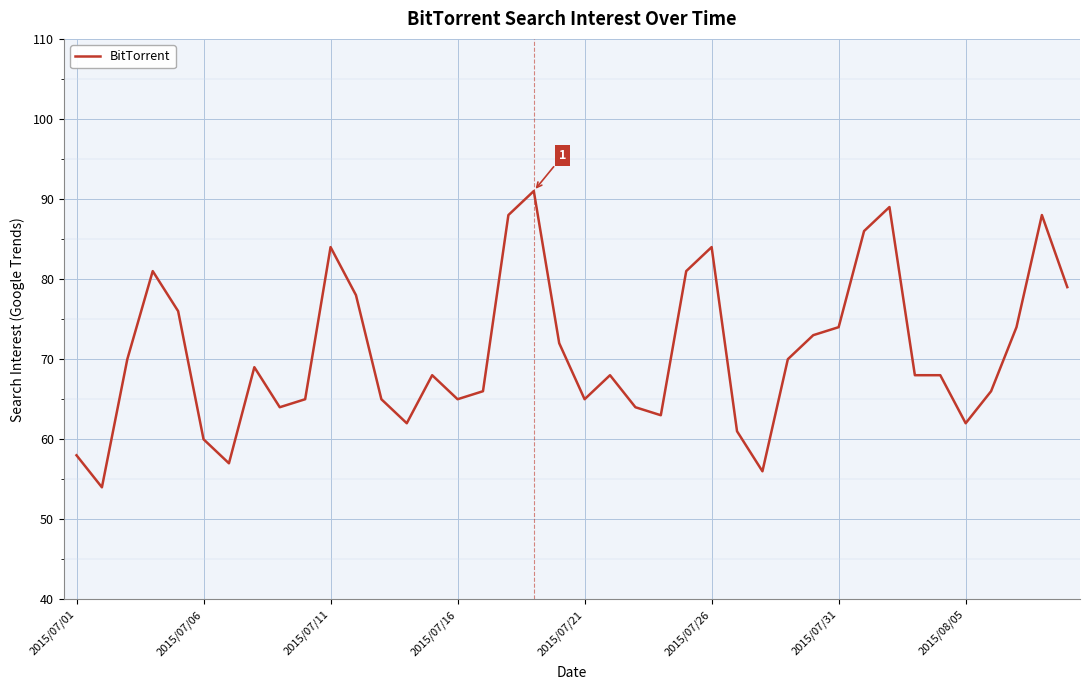

Count the number of categories in the chart.

40